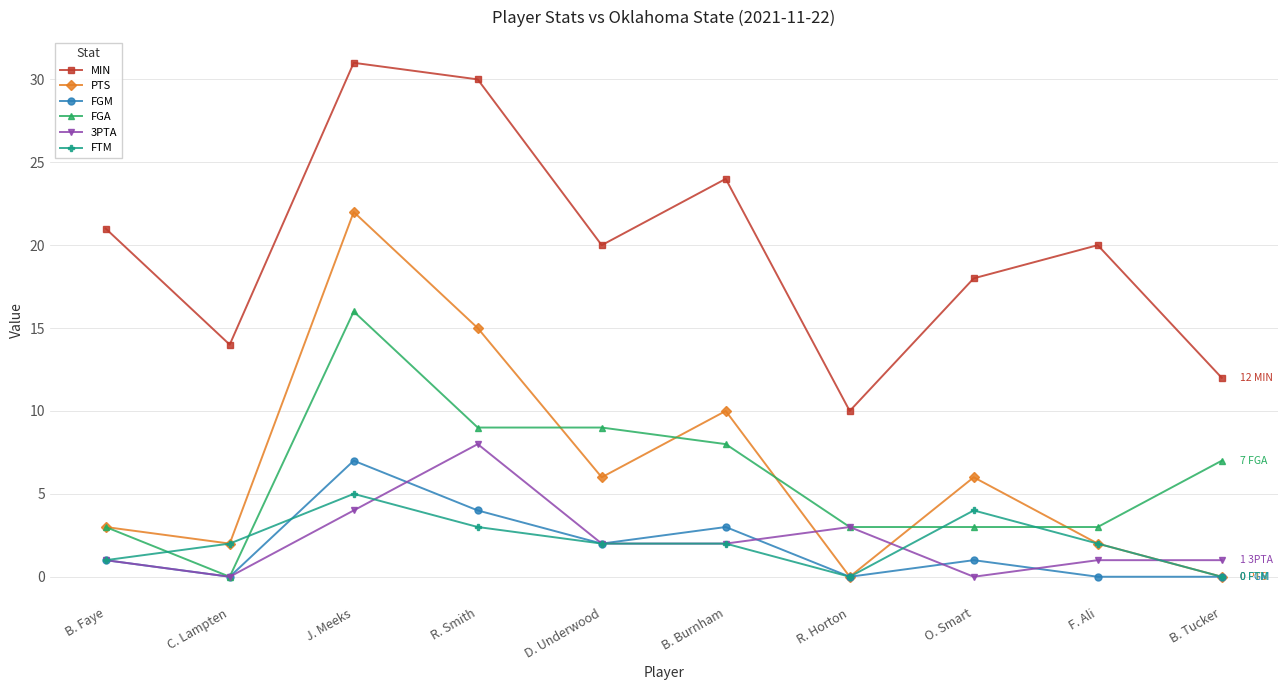

True or false: PTS has more than 2 interior local peaks.

True